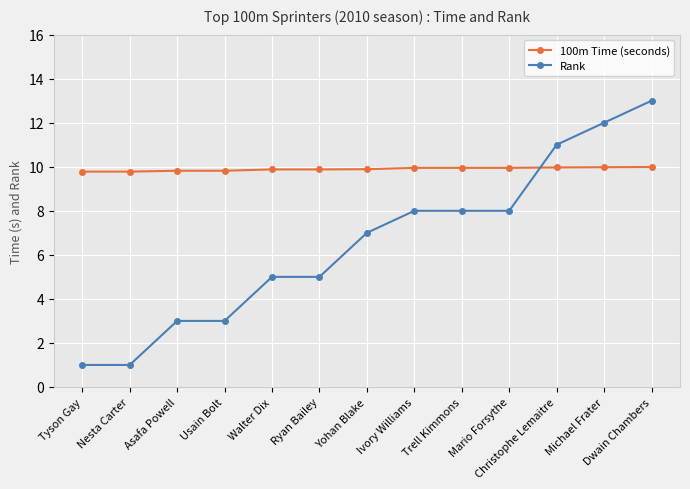

What is the value of the 100m Time (seconds) point at the 13th from the left?

10.0